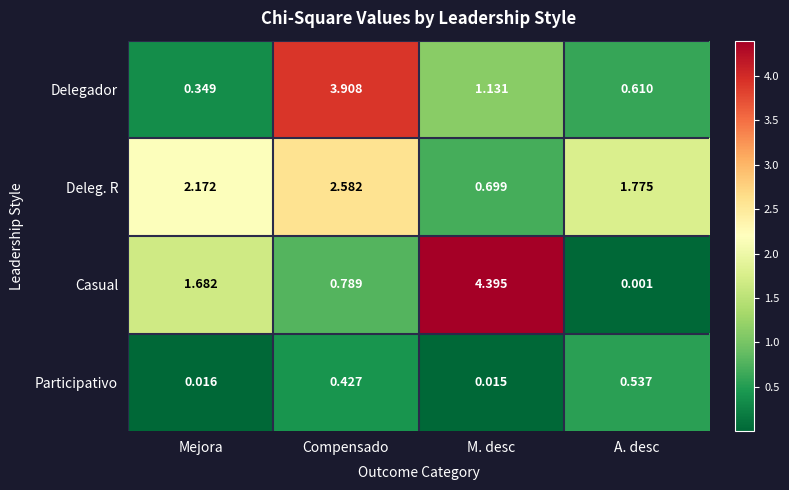

Which category has the lowest value across all series?

A. desc